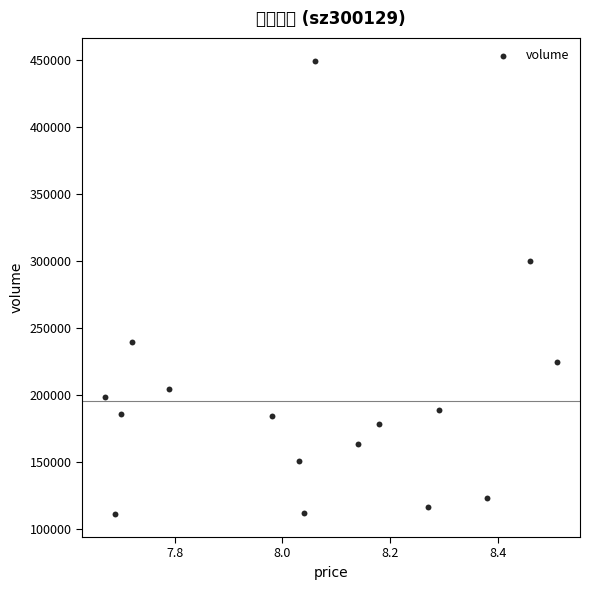

What is the range of Y values (max minus min)?

337952